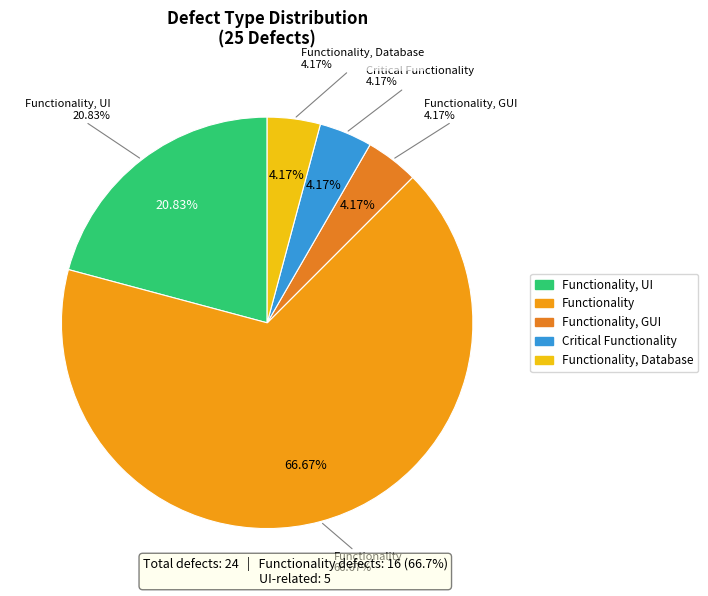

Does any single category account for the majority?

Yes